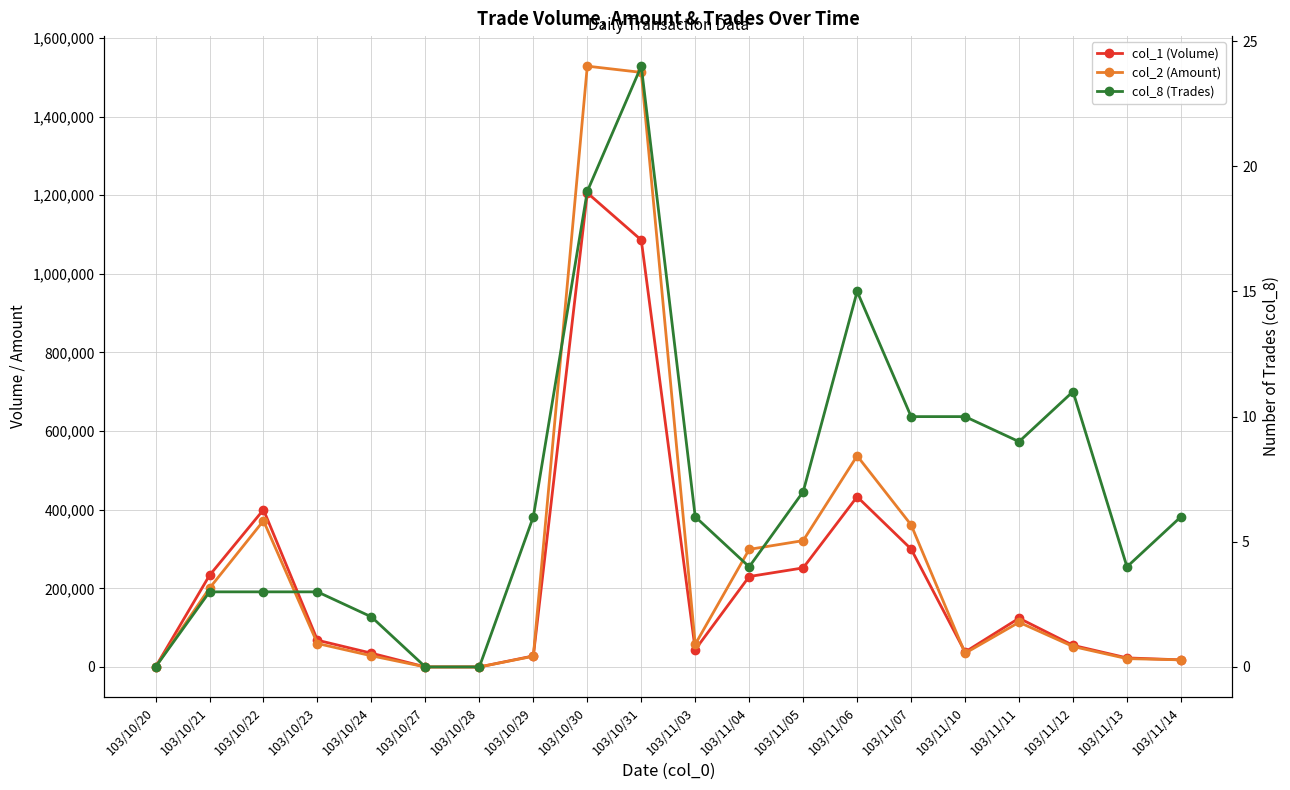

What is the label of the 14th point from the left?

103/11/06